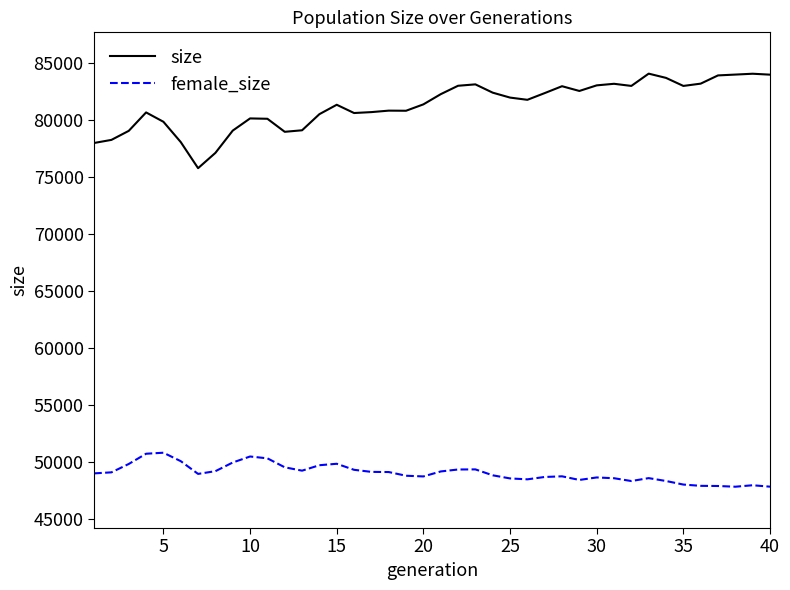

True or false: female_size and size intersect in this chart.

False